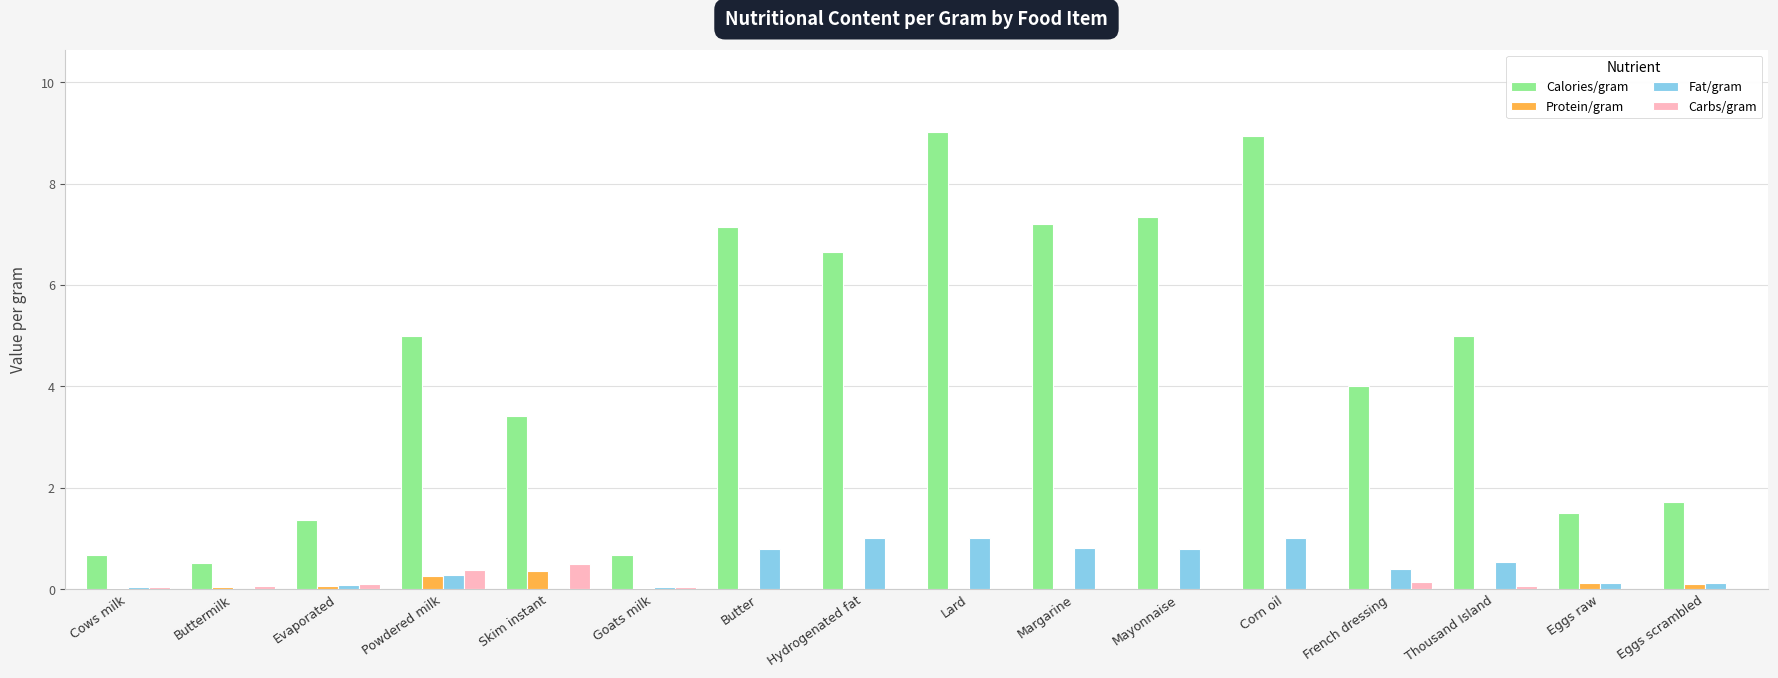

Read the Fat/gram value at Evaporated.

0.1